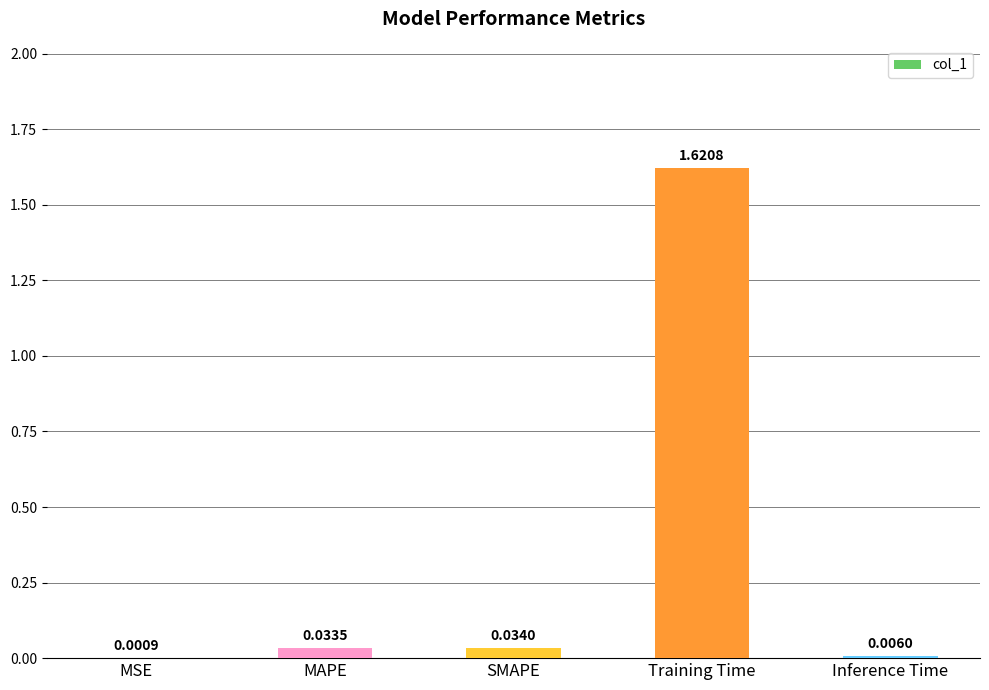

What is the sum of all values?

1.7